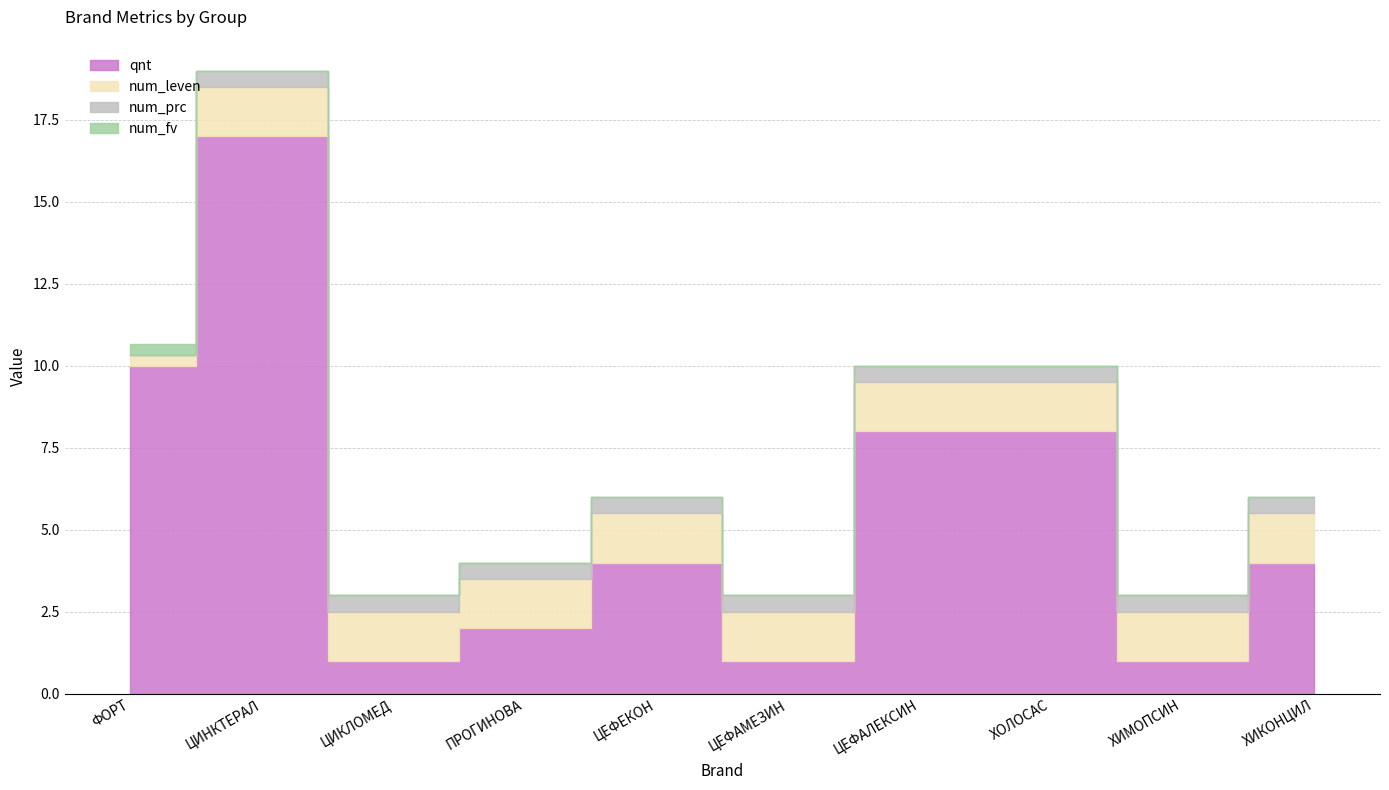

At which category is the sum across all series the highest?

ЦИНКТЕРАЛ